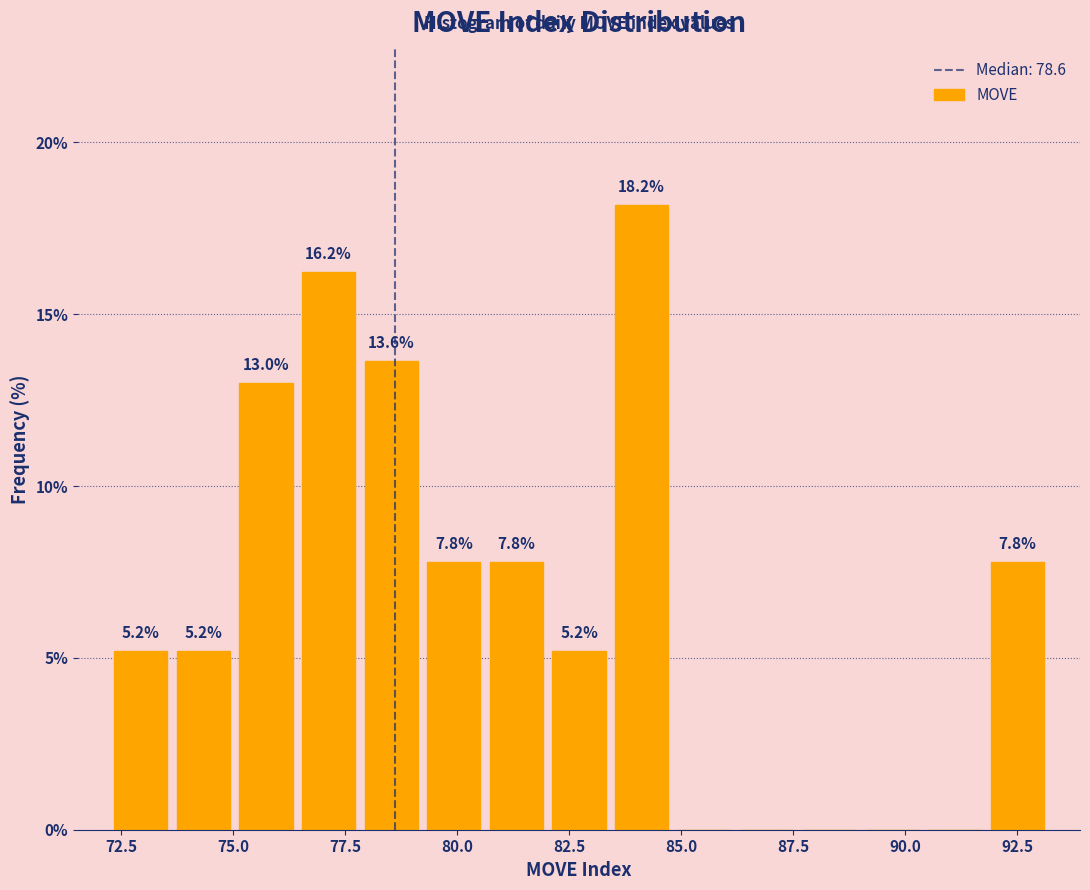

Around what value on the x-axis is the tallest bar? Give the approximate position of its centre, as read against the axis.

84.0